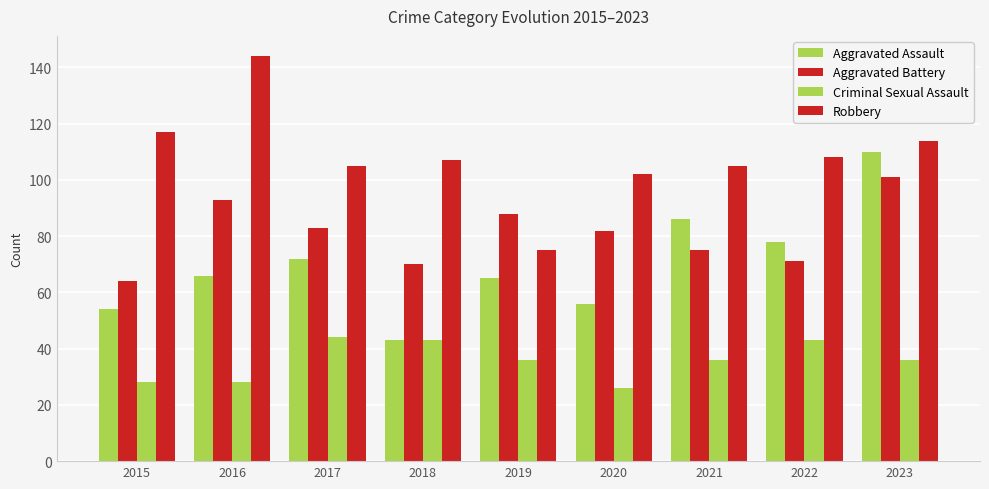

What is the sum of all Aggravated Battery values?

727